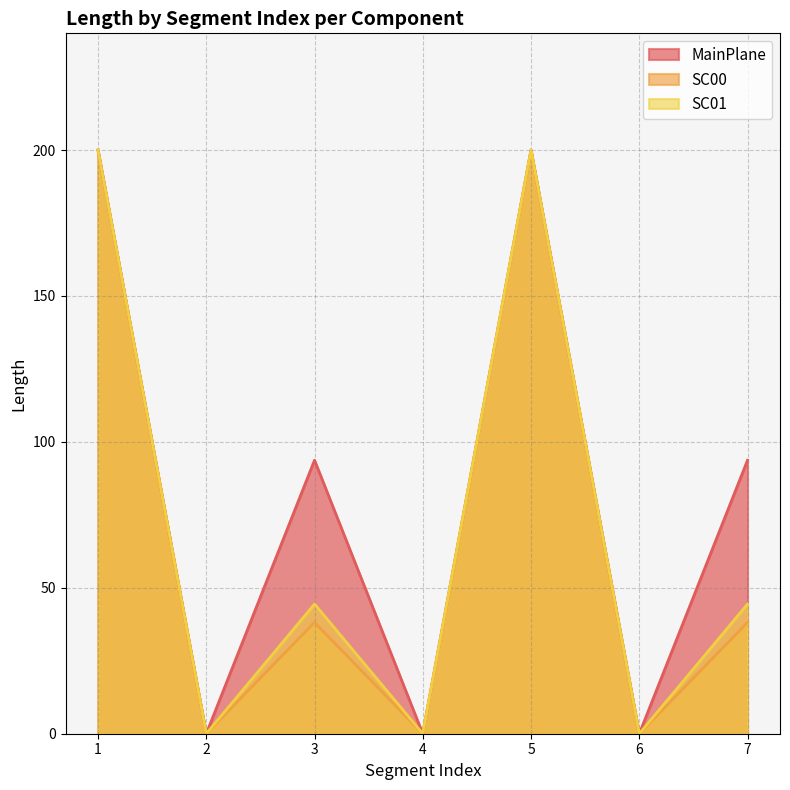

How many lines are shown in the chart?

3